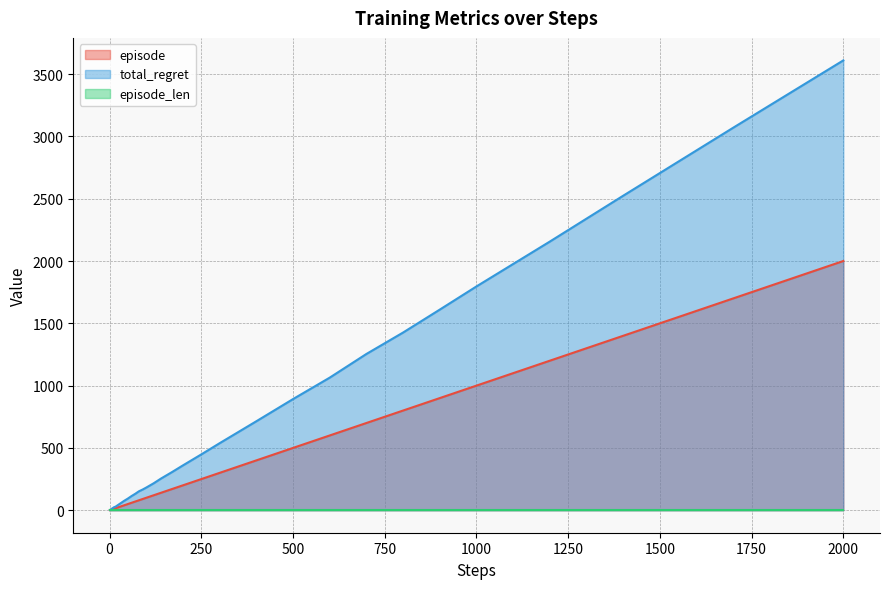

Which series has the largest total across all categories?

total_regret